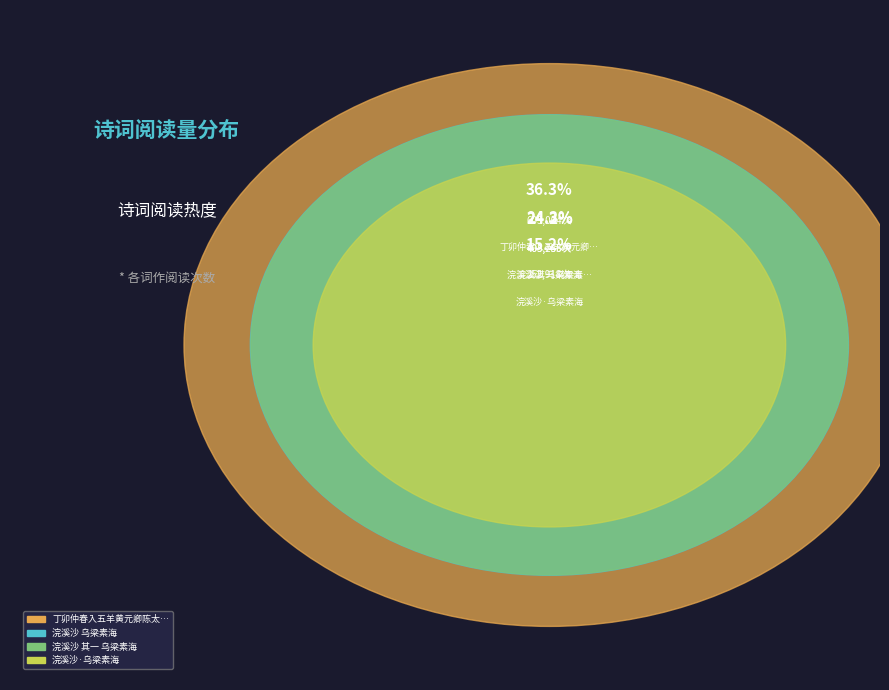

Combined, do 浣溪沙 其一 乌梁素海 and 浣溪沙 乌梁素海 account for over 50%?

No